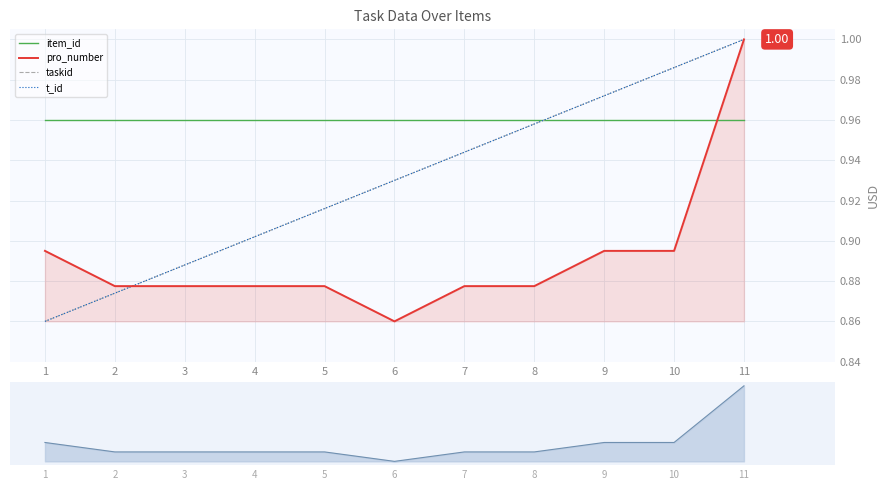

What are all the series names shown in the legend?

item_id, pro_number, taskid, t_id